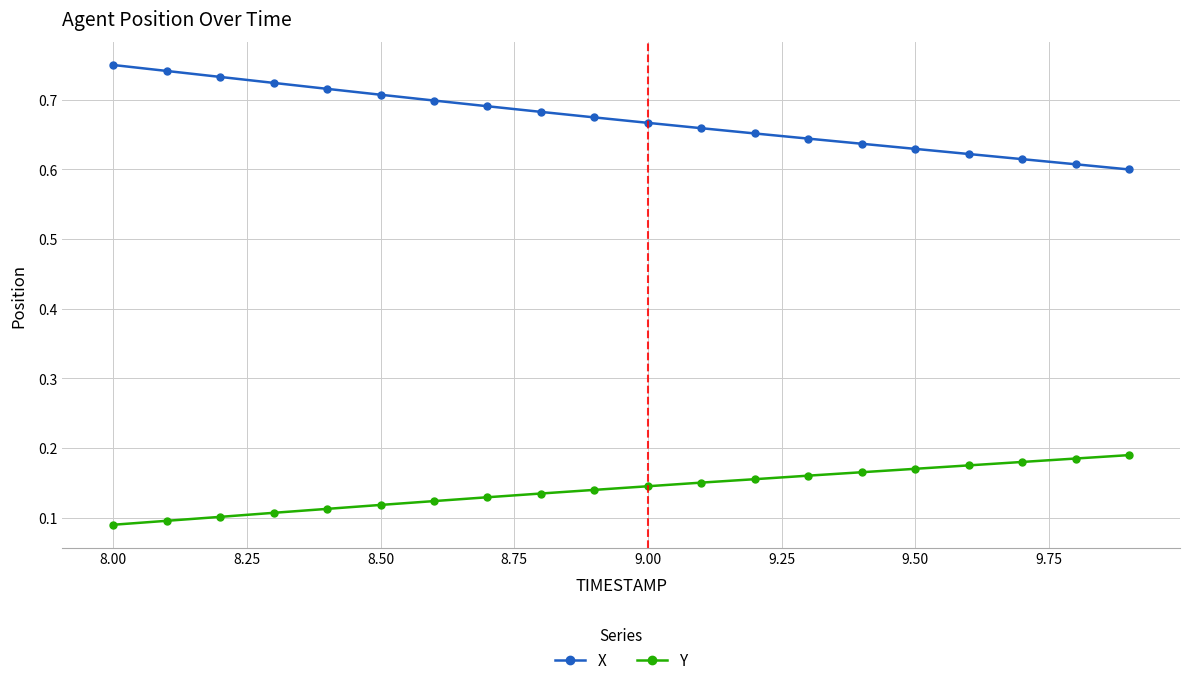

List the series in order of their peak value, highest first.

X, Y